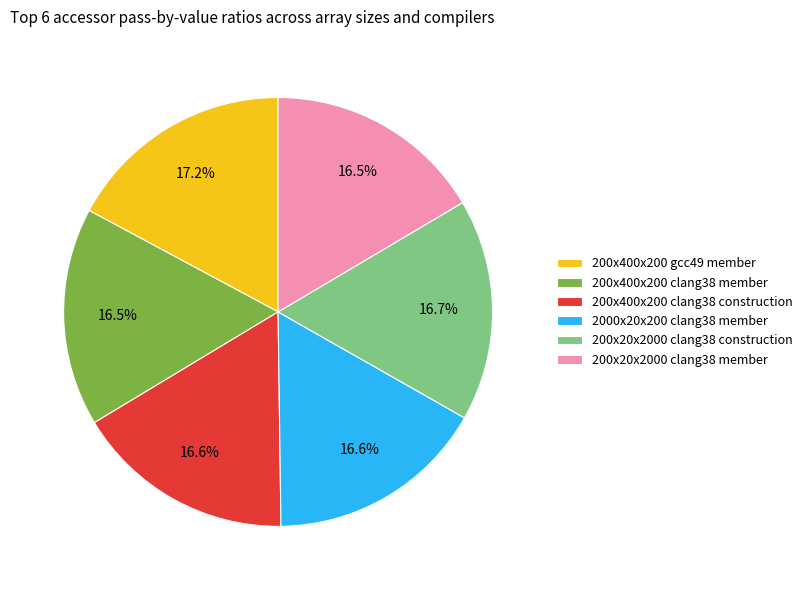

How much of the chart is everything except 200x20x2000 clang38 member?

83.5%